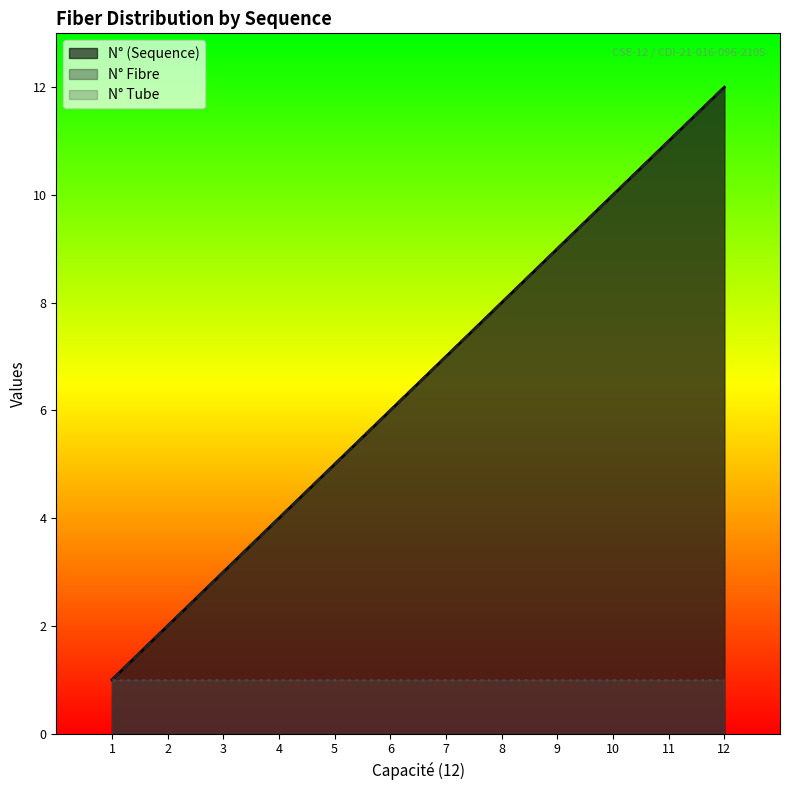

At which category is the sum across all series the highest?

12